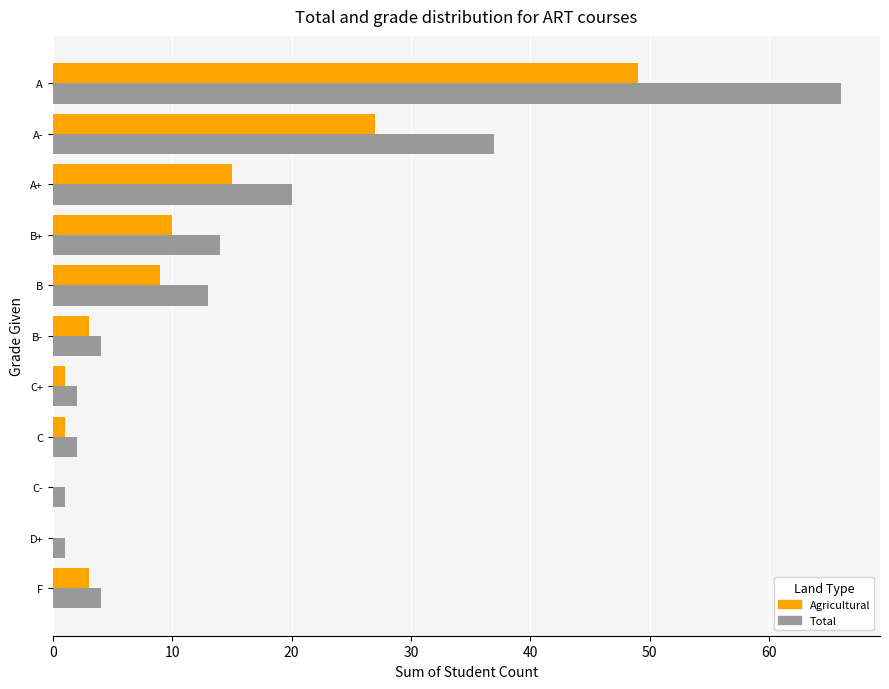

What is the sum of all Agricultural values?

118